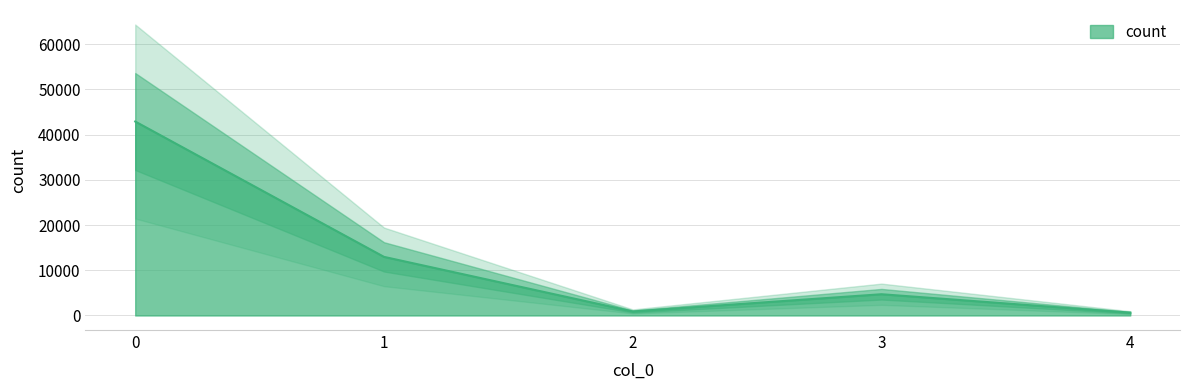

What is the value of the 5th point from the left?

629